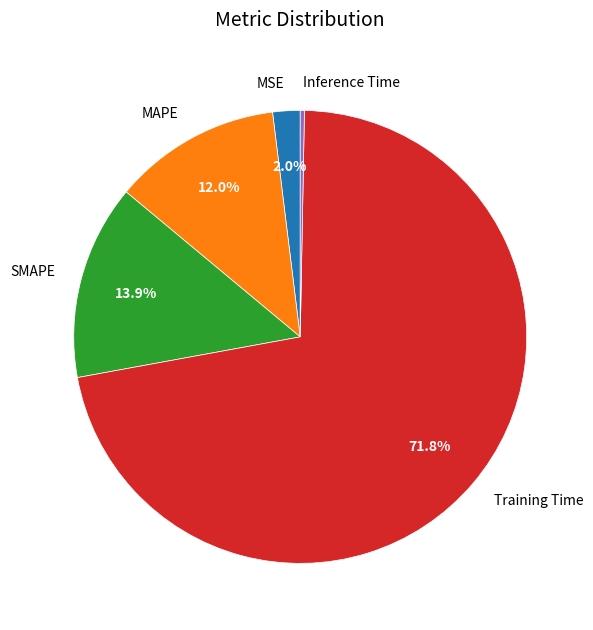

The MAPE slice represents 12% of the pie. True or false?

True